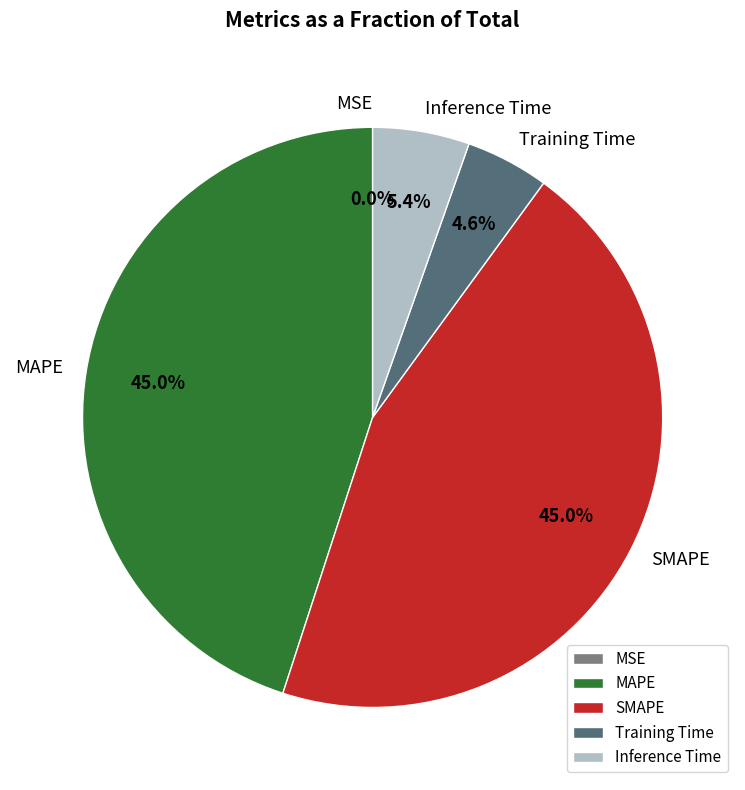

Is the sum of Inference Time and Training Time greater than half?

No